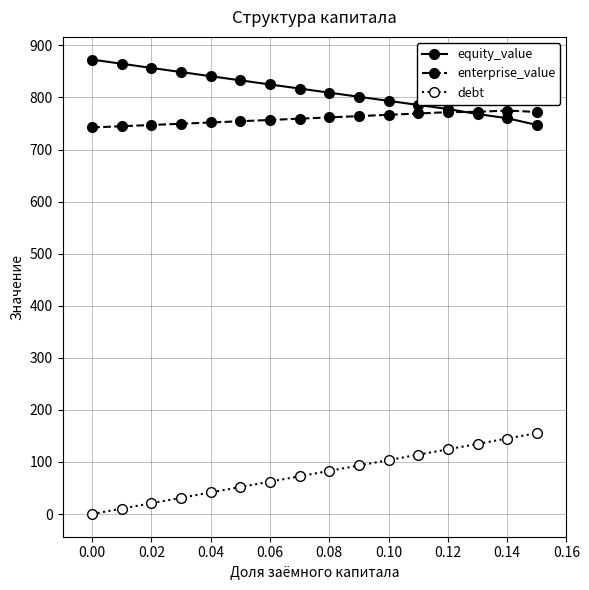

True or false: debt and equity_value intersect in this chart.

False